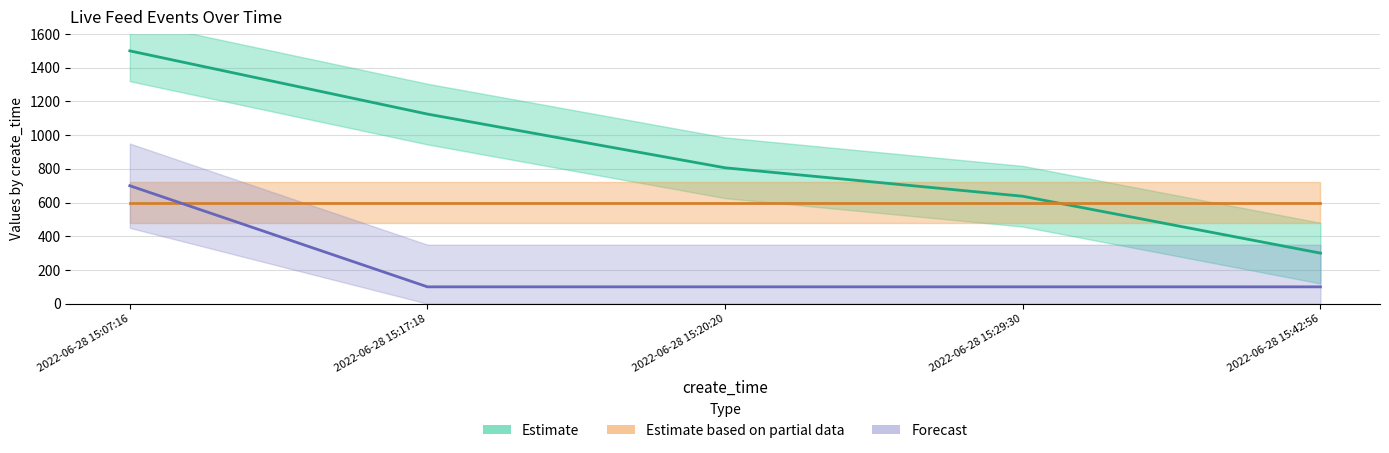

Which series has the largest range (max minus min)?

Estimate